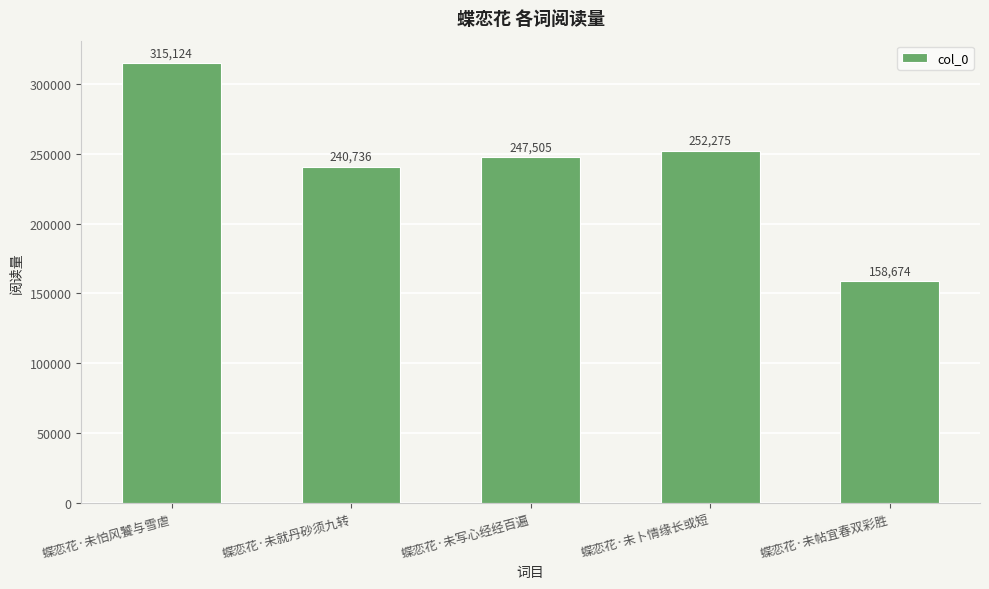

What position from the right is 蝶恋花·未写心经经百遍?

3